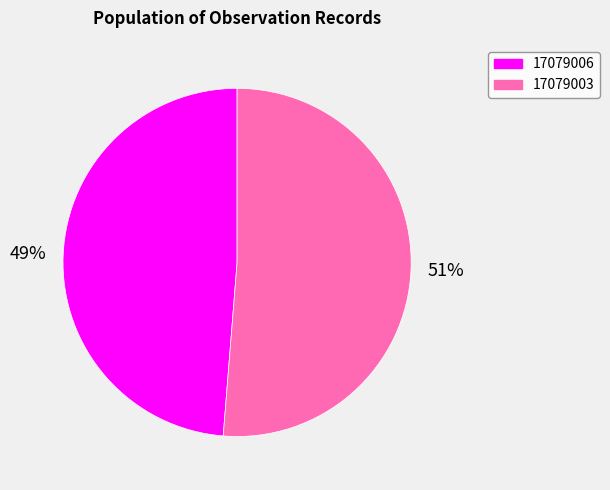

The 17079003 slice represents 51% of the pie. True or false?

True